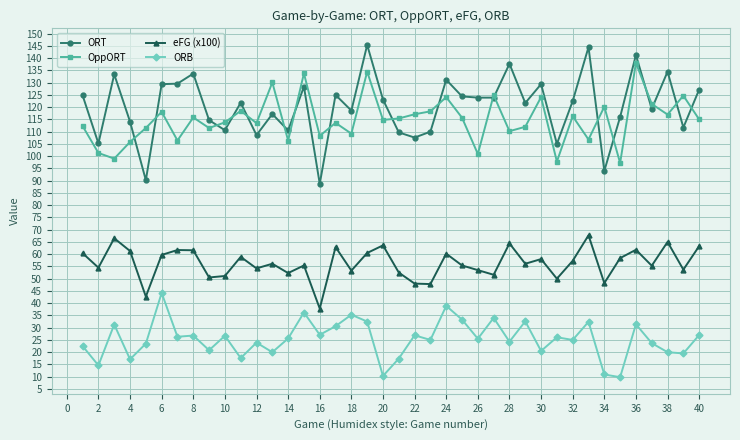

What is the value of the OppORT point at the 24th from the left?

124.1